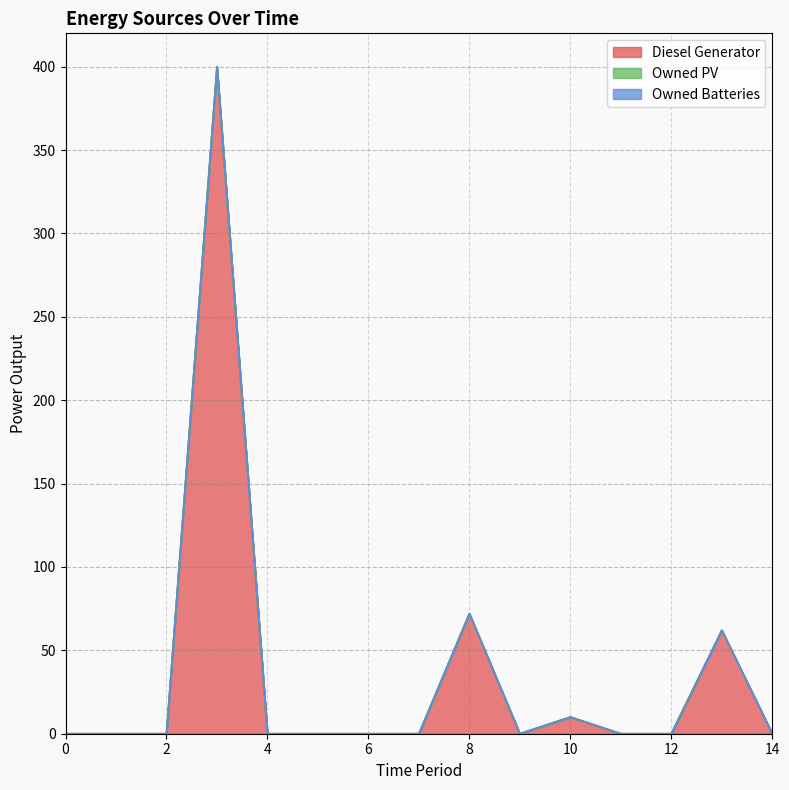

Is the value of Owned PV at 0 greater than the value of Diesel Generator at 2?

No